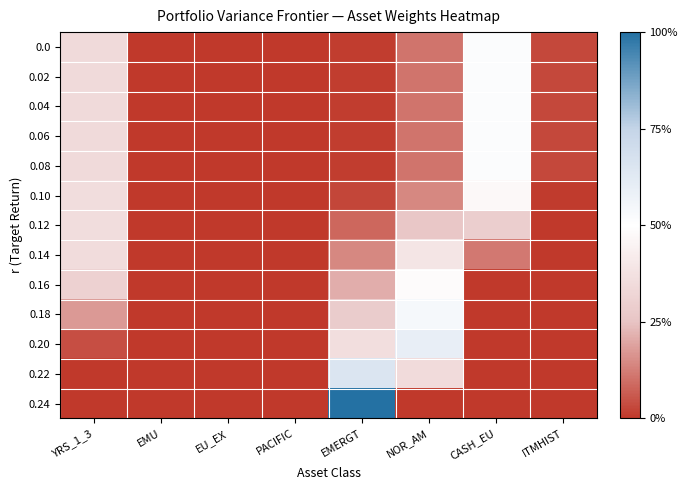

At how many categories does at least one series exceed 0?

5